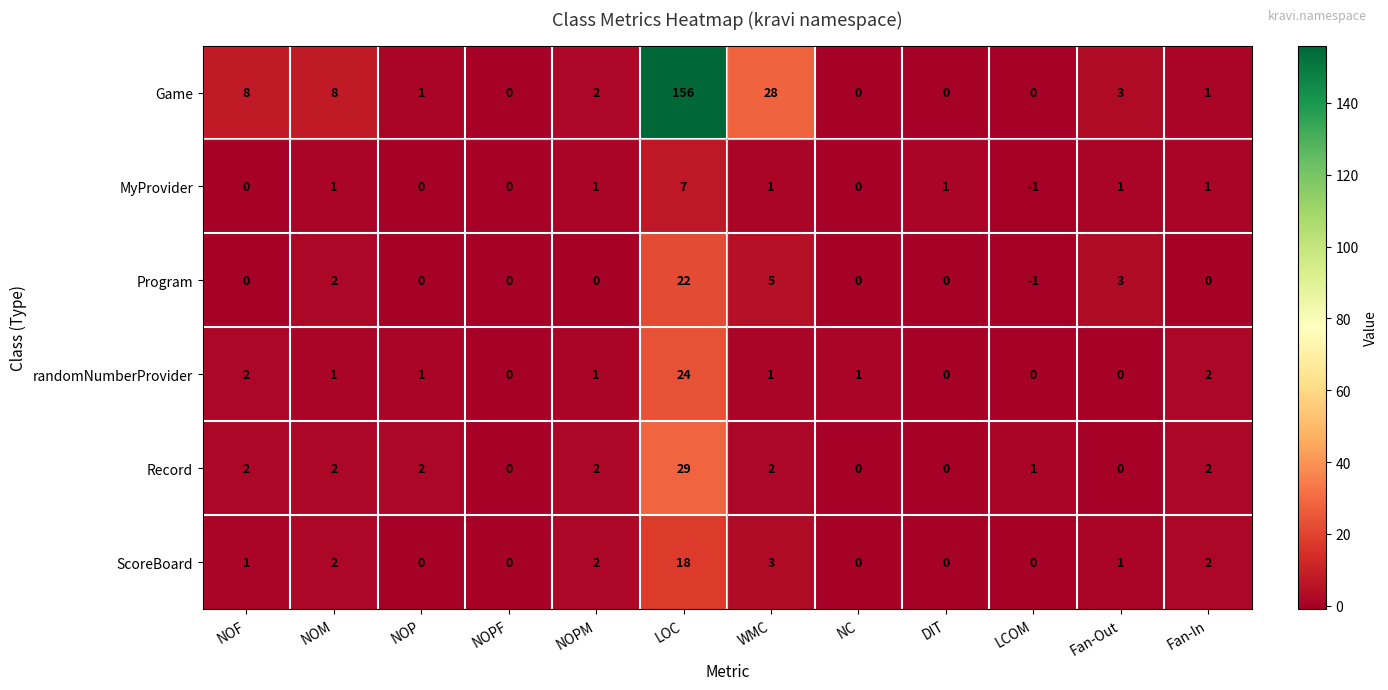

What is the average value of the Program series?

3